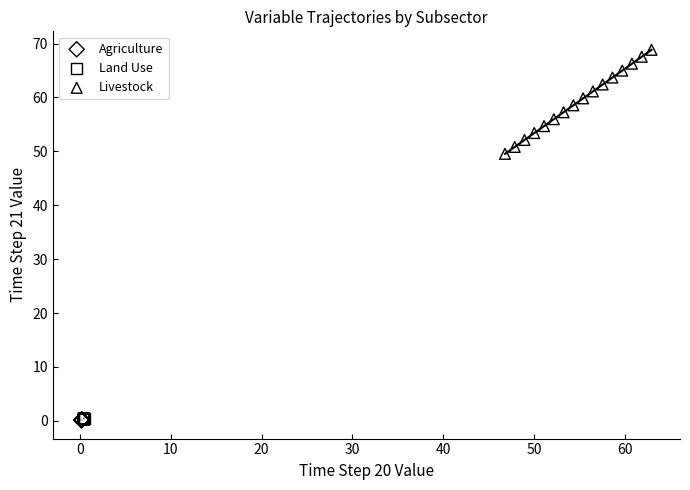

Which series has the widest spread of Y values?

Livestock